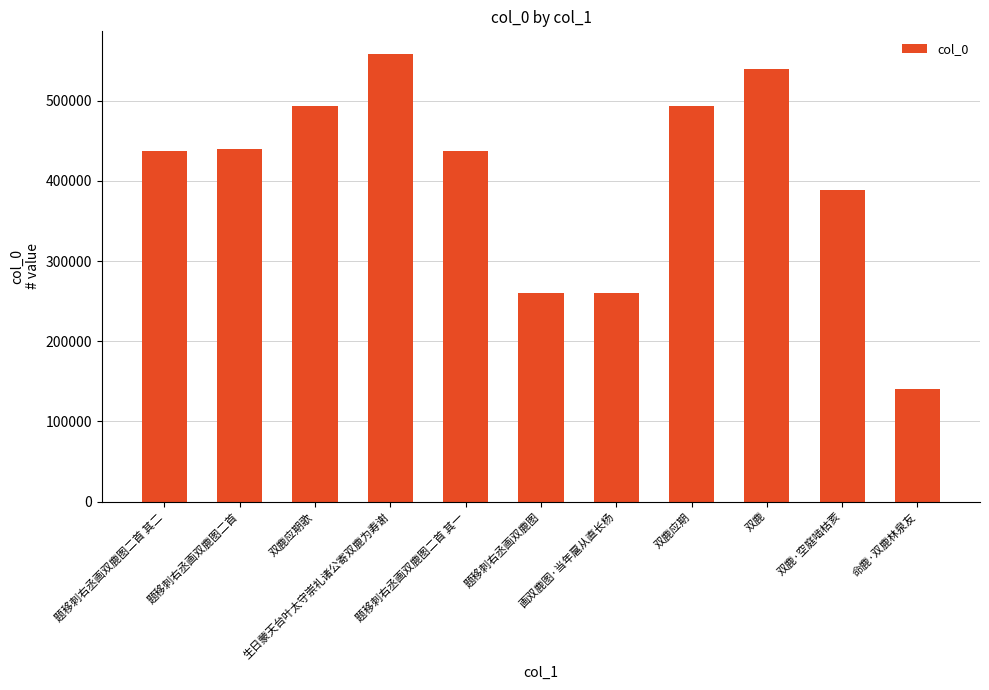

The chart shows a value of 588185 at 题移刺右丞画双鹿图二首 其二. True or false?

False